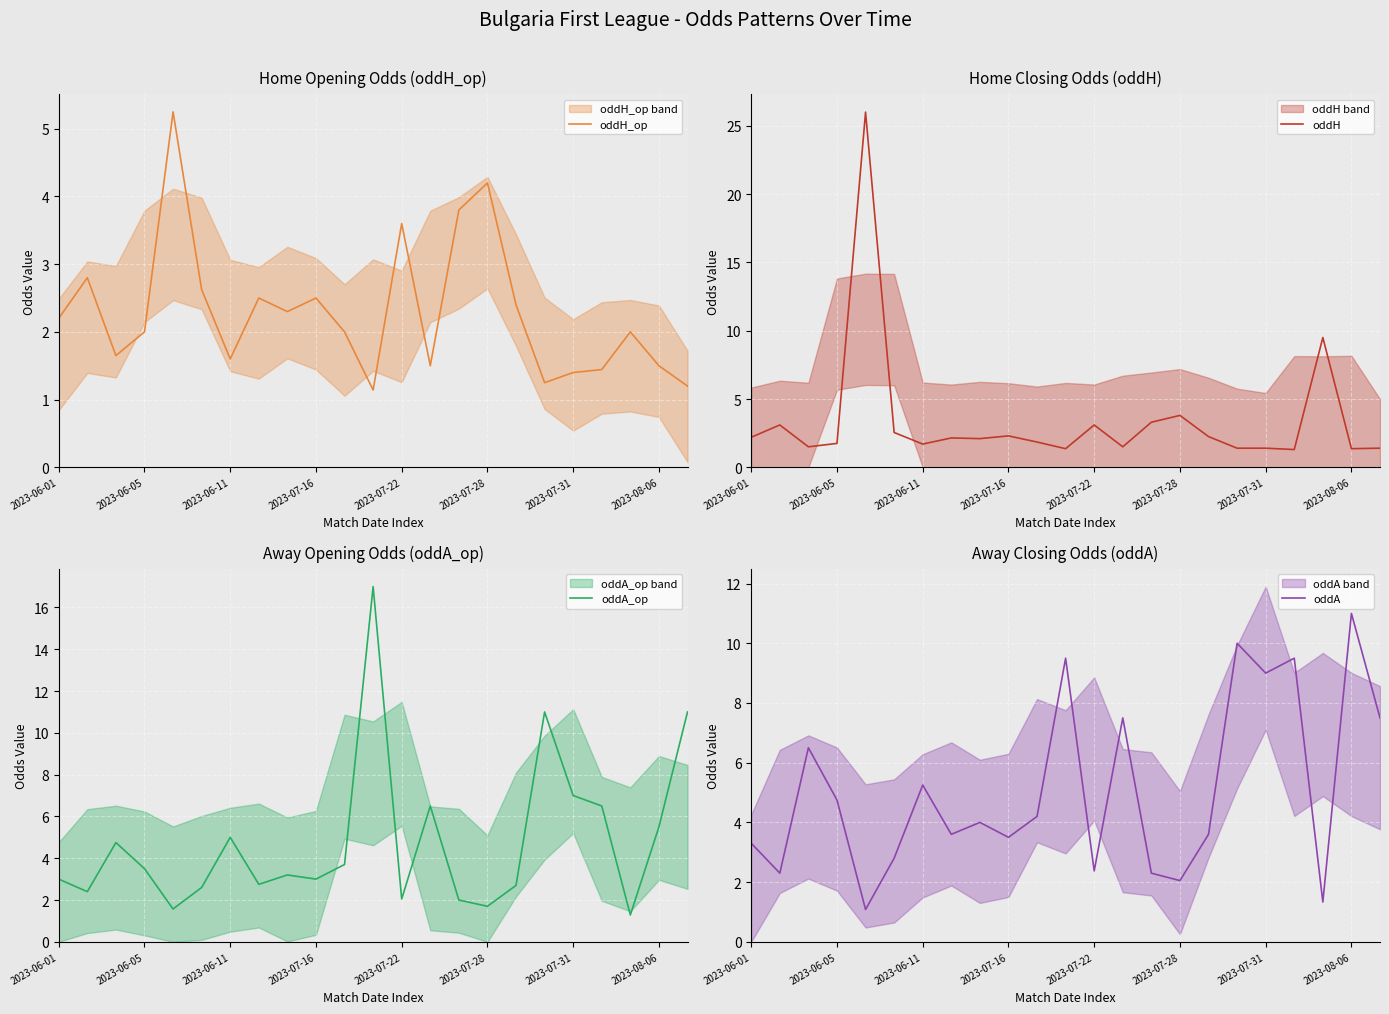

What is the sum of all oddA_op values?

109.7